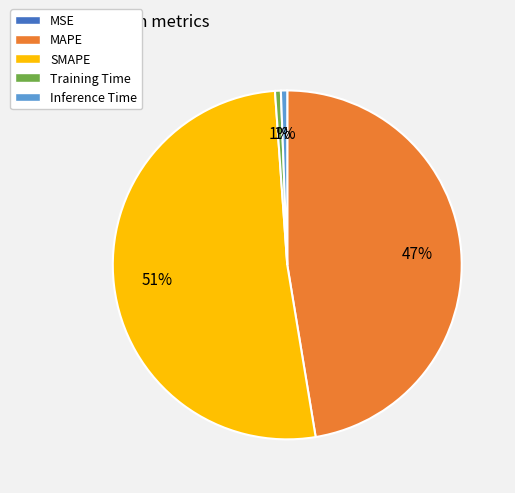

To the nearest percent, what is the difference between the largest and smallest slice percentages?

51%